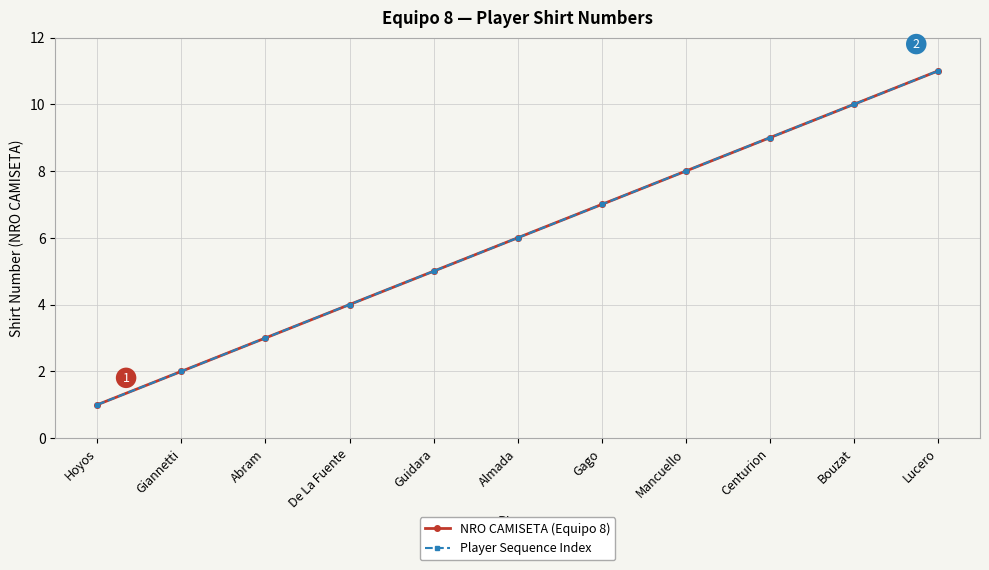

True or false: NRO CAMISETA (Equipo 8) and Player Sequence Index intersect in this chart.

False